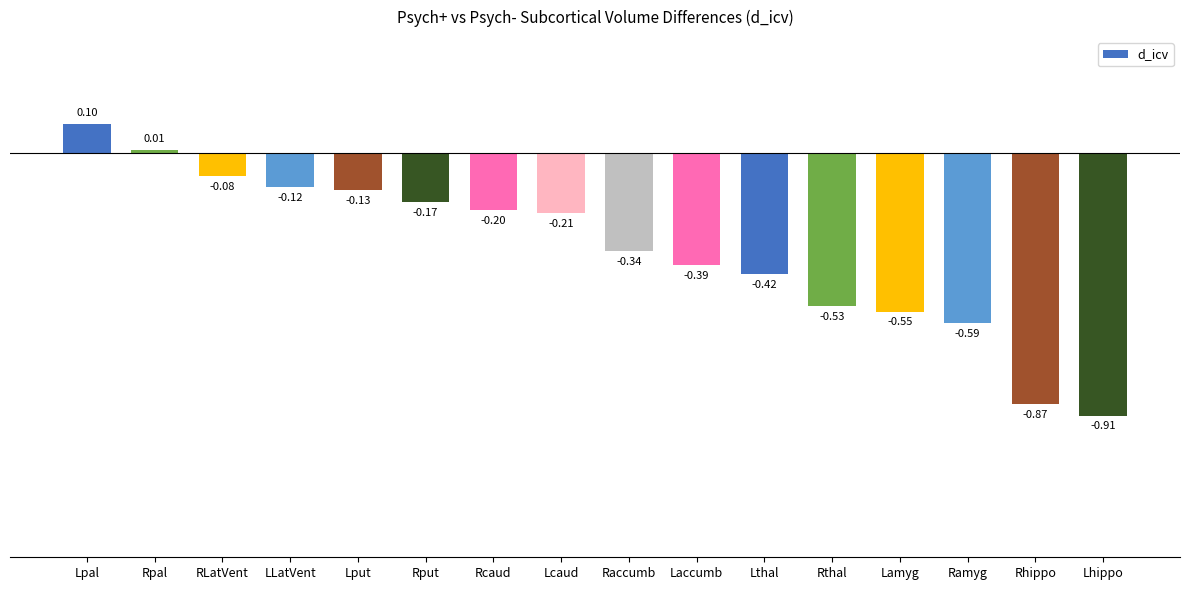

The chart shows a value of -0.6 at Lhippo. True or false?

False